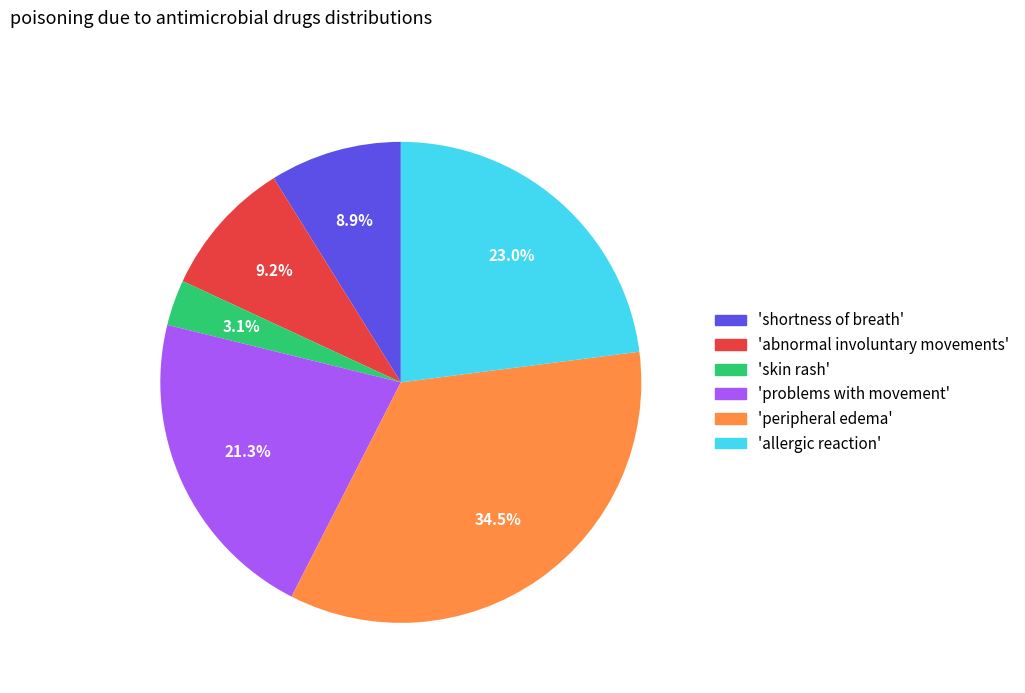

Does any single category account for the majority?

No